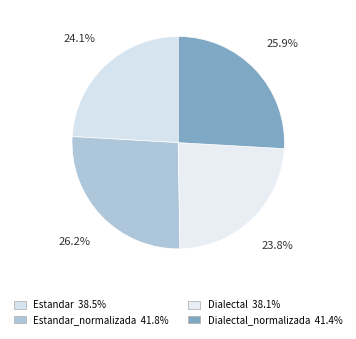

How many segments does this pie chart have?

4